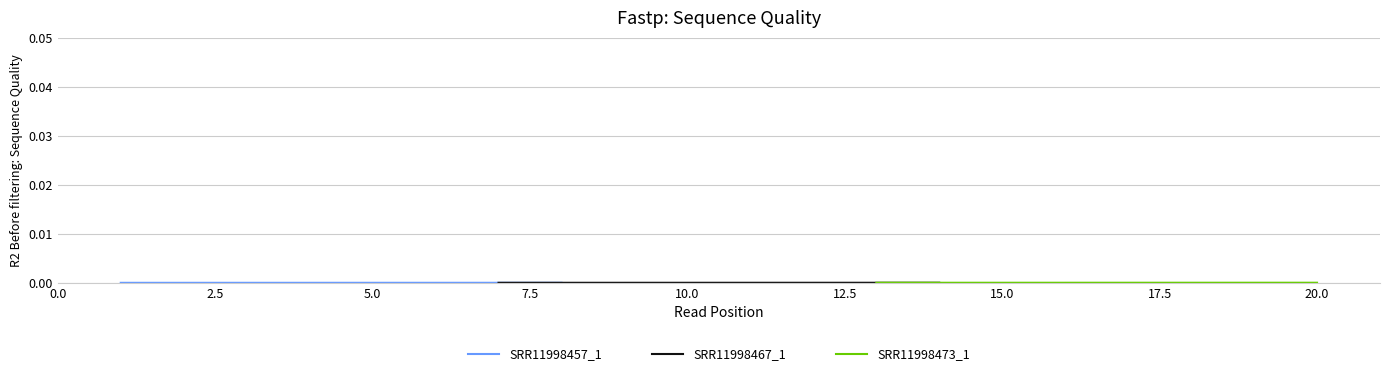

True or false: SRR11998473_1 and SRR11998467_1 intersect in this chart.

False